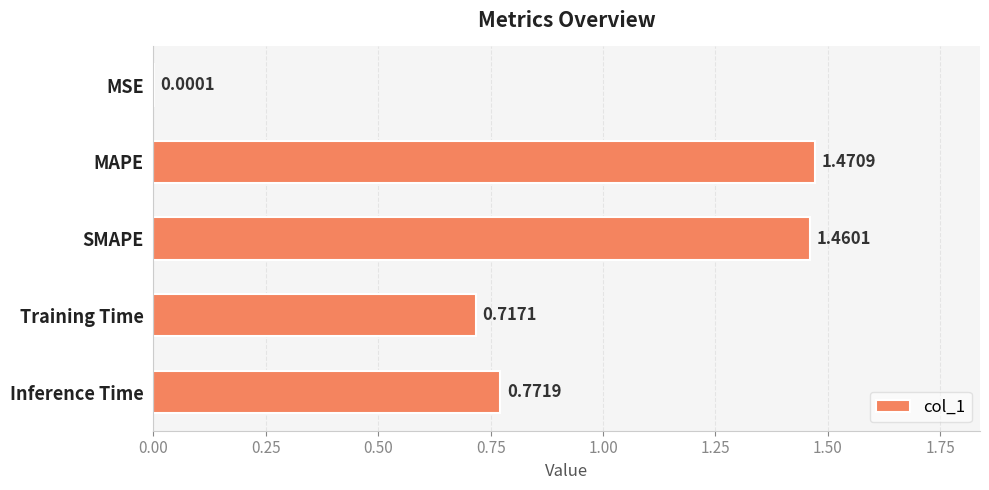

What is the sum of the values at MAPE and SMAPE?

2.9